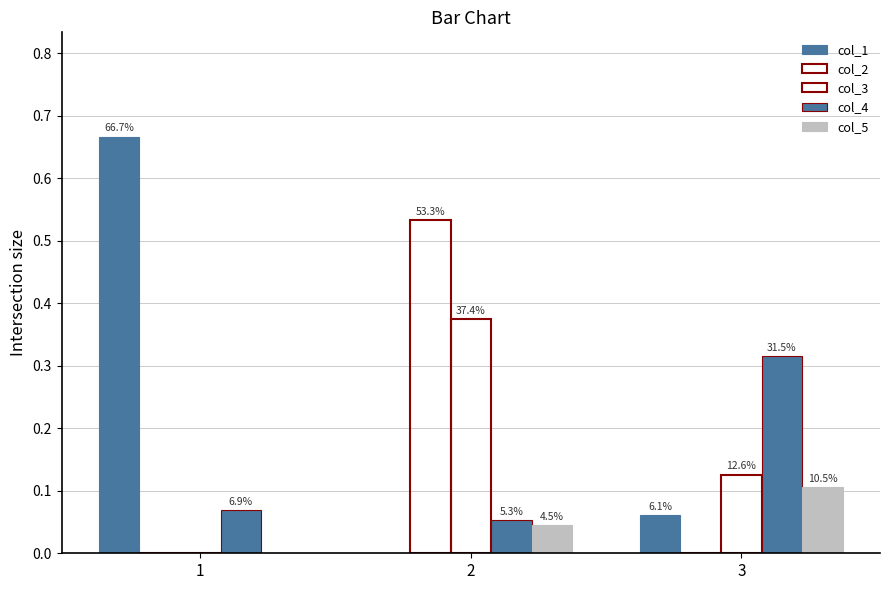

Which series has the largest total across all categories?

col_1